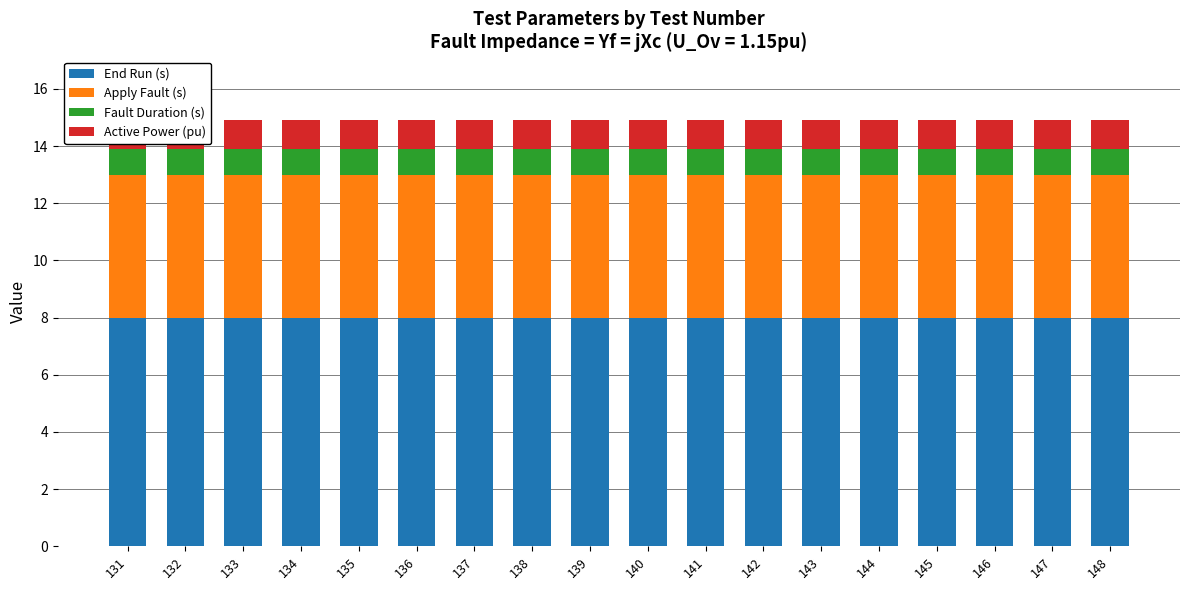

What is the value of the Active Power (pu) bar at the 5th from the left?

1.0